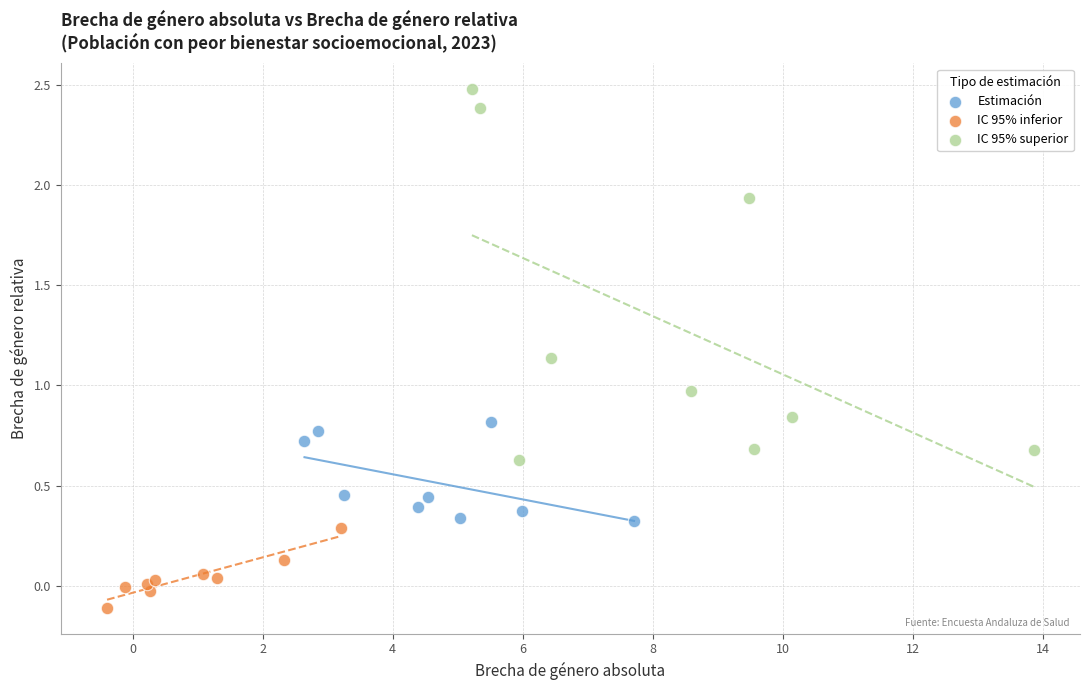

Which series reaches the minimum Y coordinate?

IC 95% inferior